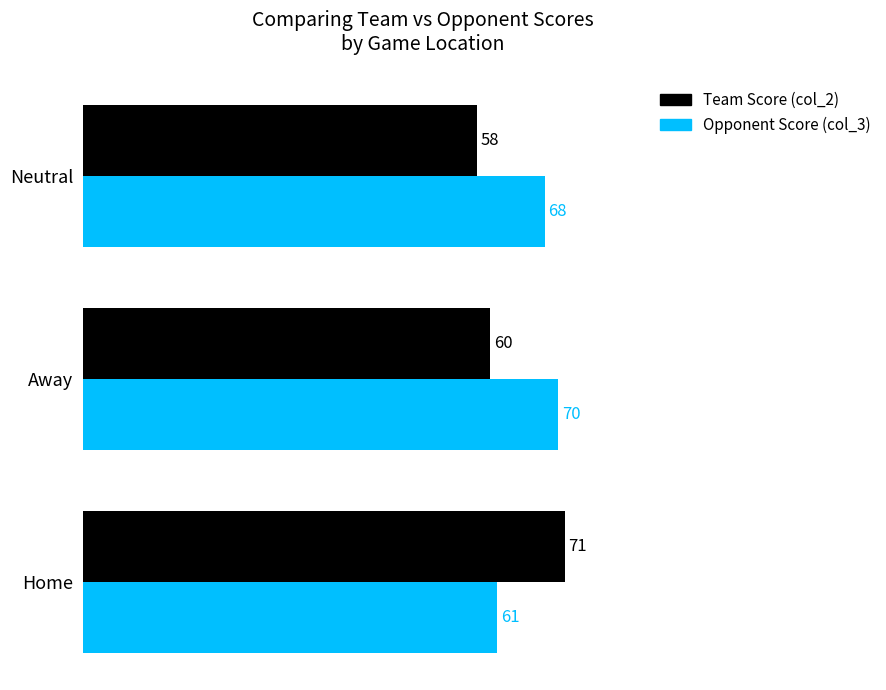

List the series in order of their peak value, lowest first.

Opponent Score (col_3), Team Score (col_2)